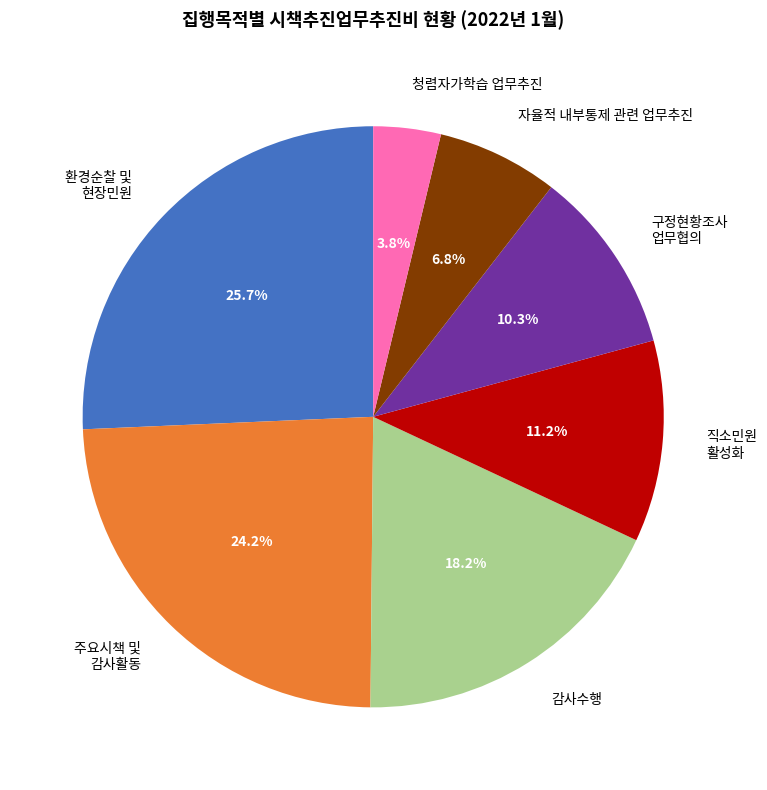

Do 자율적 내부통제 관련 업무추진 and 구정현황조사 업무협의 together represent more than half of the pie?

No